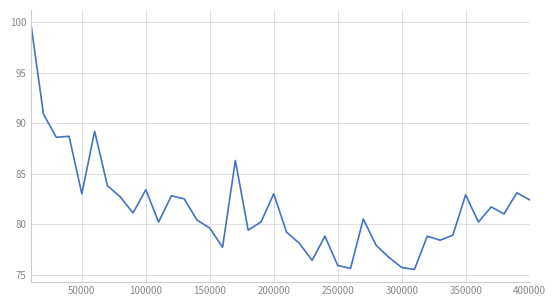

What is the minimum value shown in the chart?

75.5